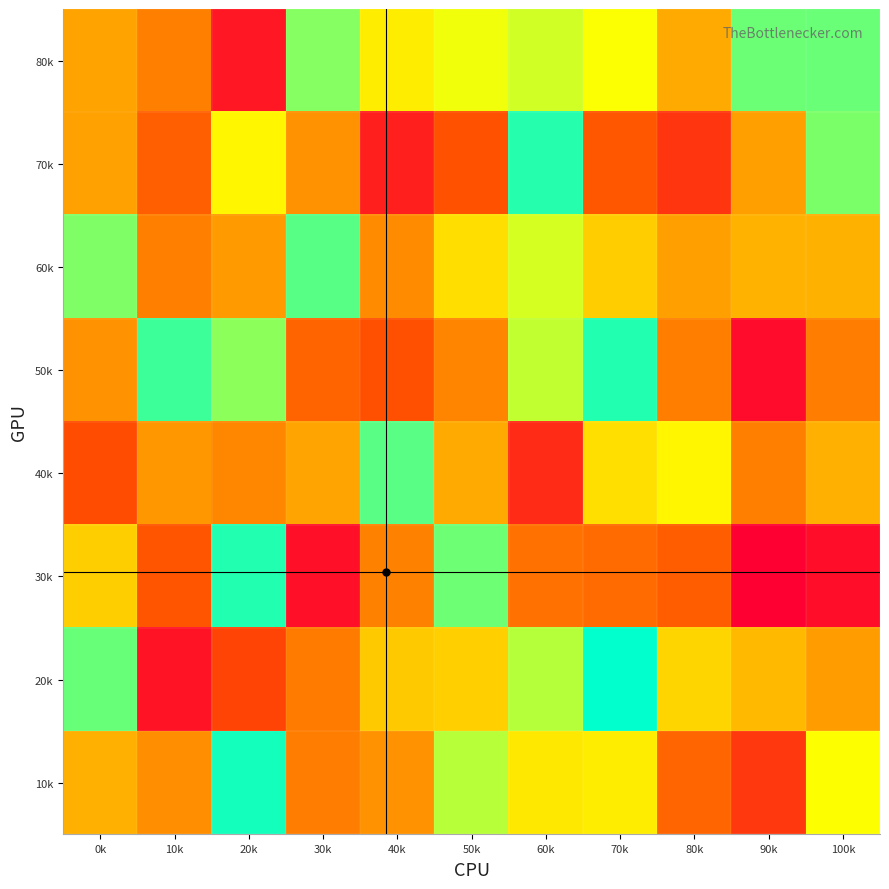

Which has a higher value, 60k or 30k?

30k